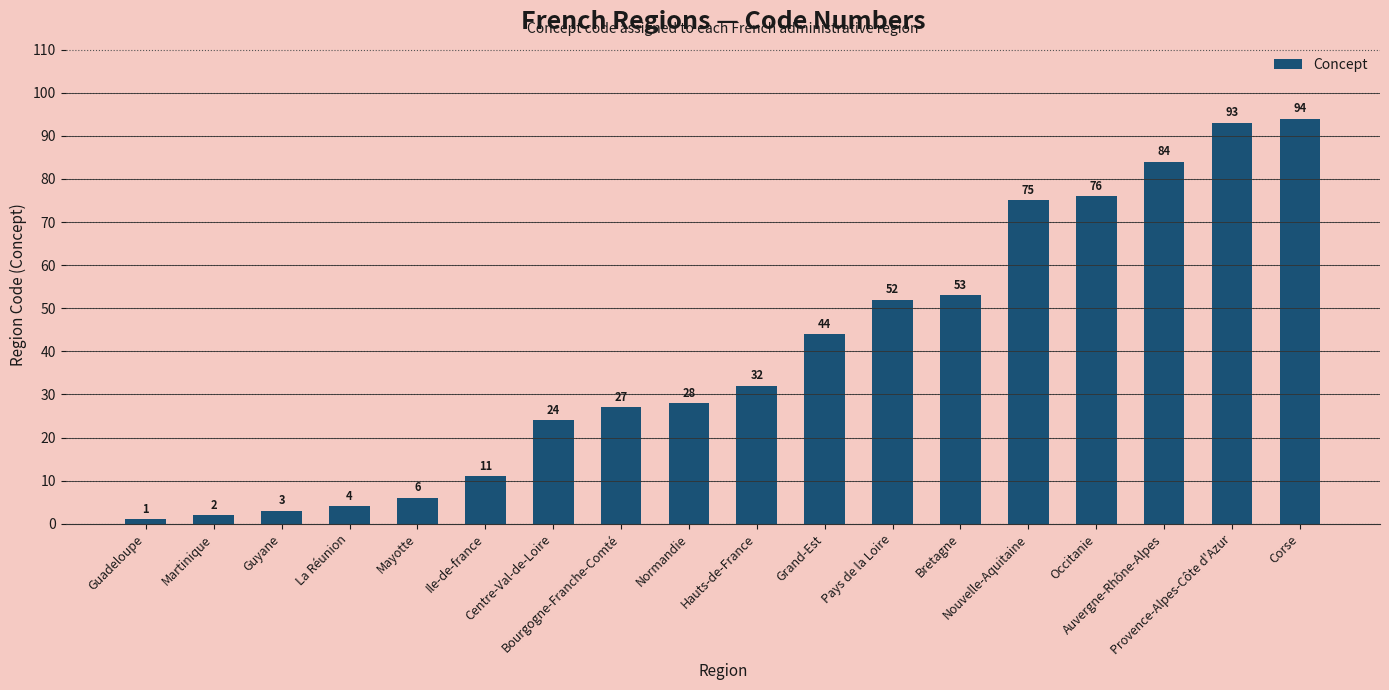

Reading left to right, what are all the values shown in this chart?

1	2	3	4	6	11	24	27	28	32	44	52	53	75	76	84	93	94